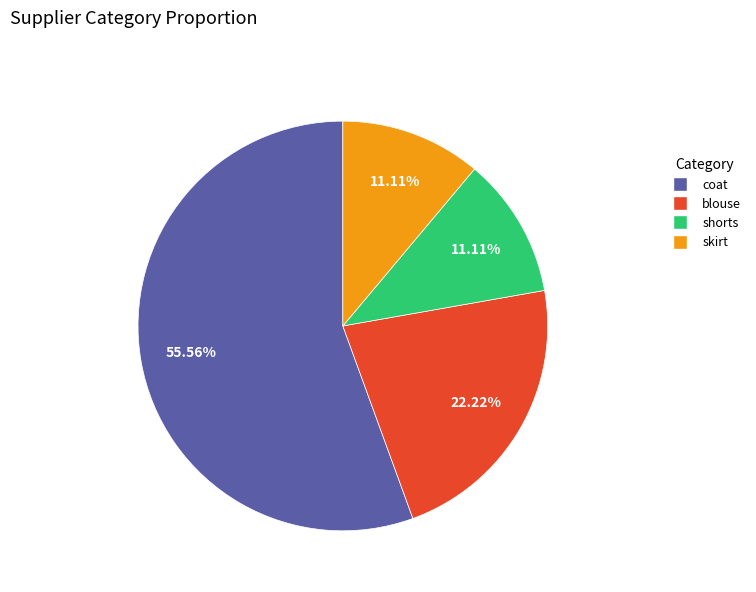

Between skirt and blouse, which is larger?

blouse